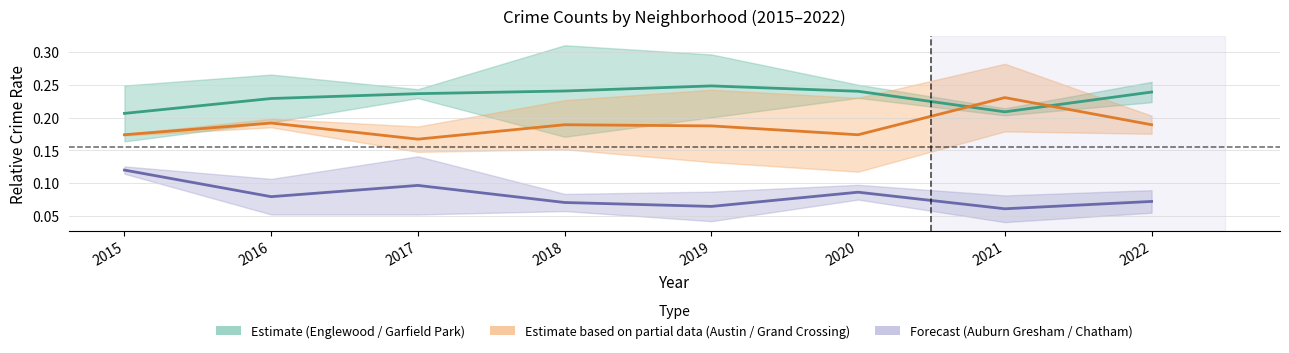

How many Estimate based on partial data (Austin / Grand Crossing) values are between 0 and 1?

8